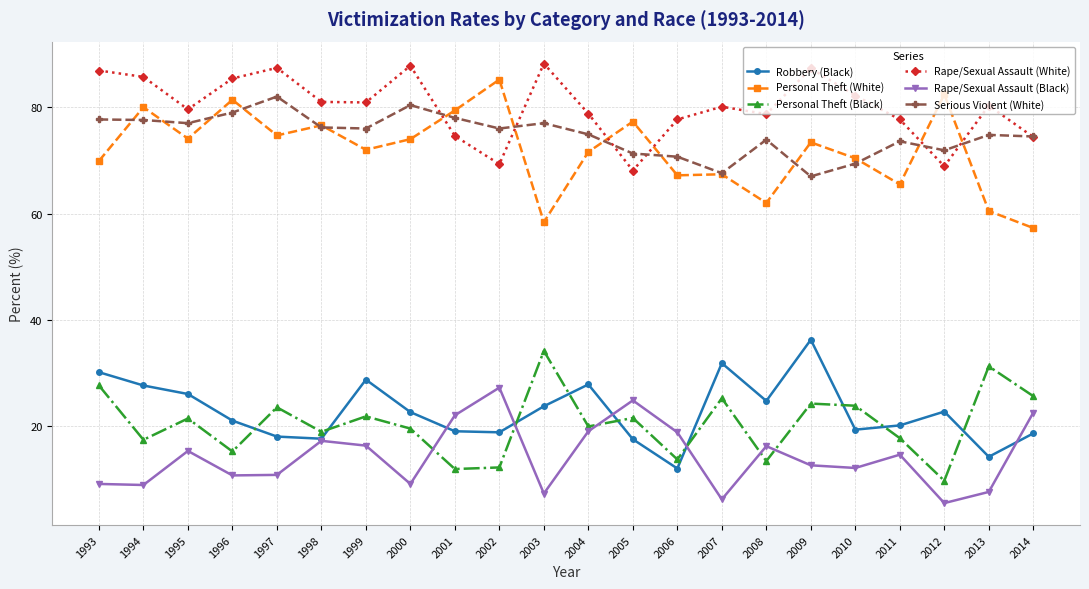

Is this an area chart (filled region under the line)?

No